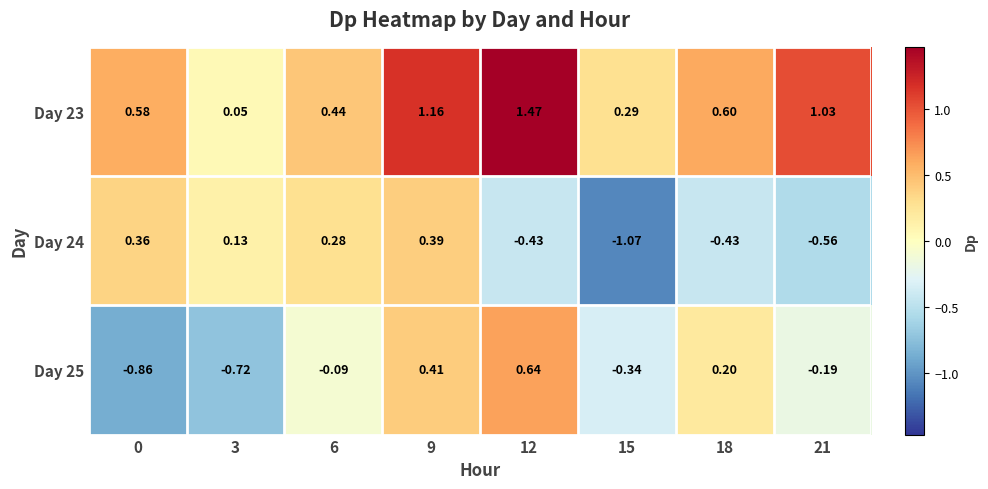

What is the approximate value of Day 23 at 9?

1.2